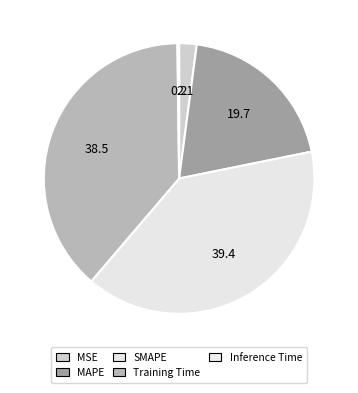

Which has a higher value, Inference Time or SMAPE?

SMAPE